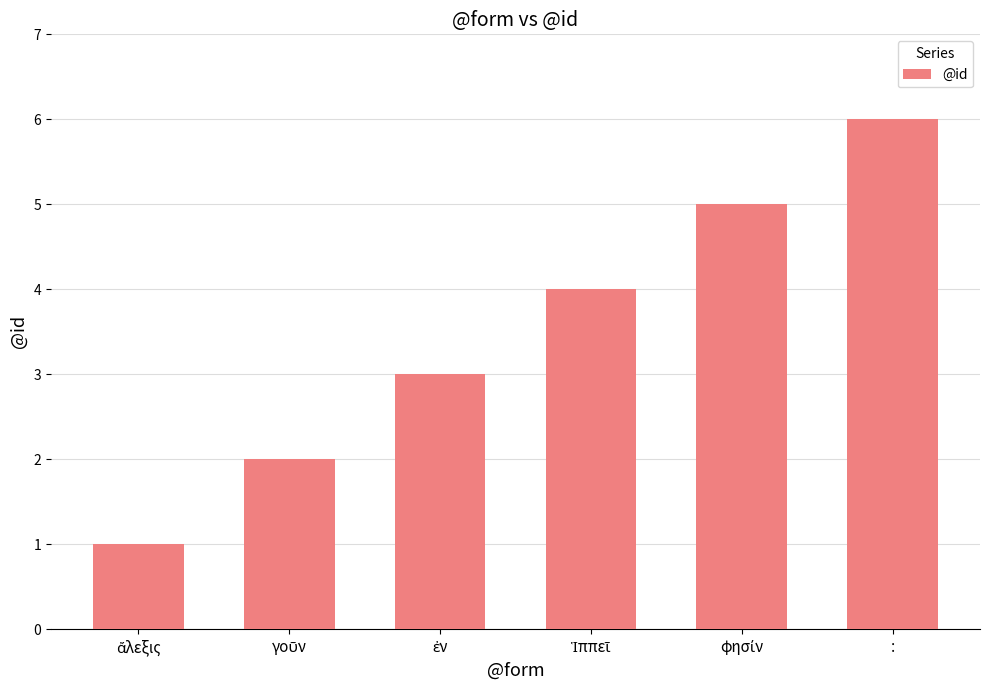

Does the chart contain any negative values?

No